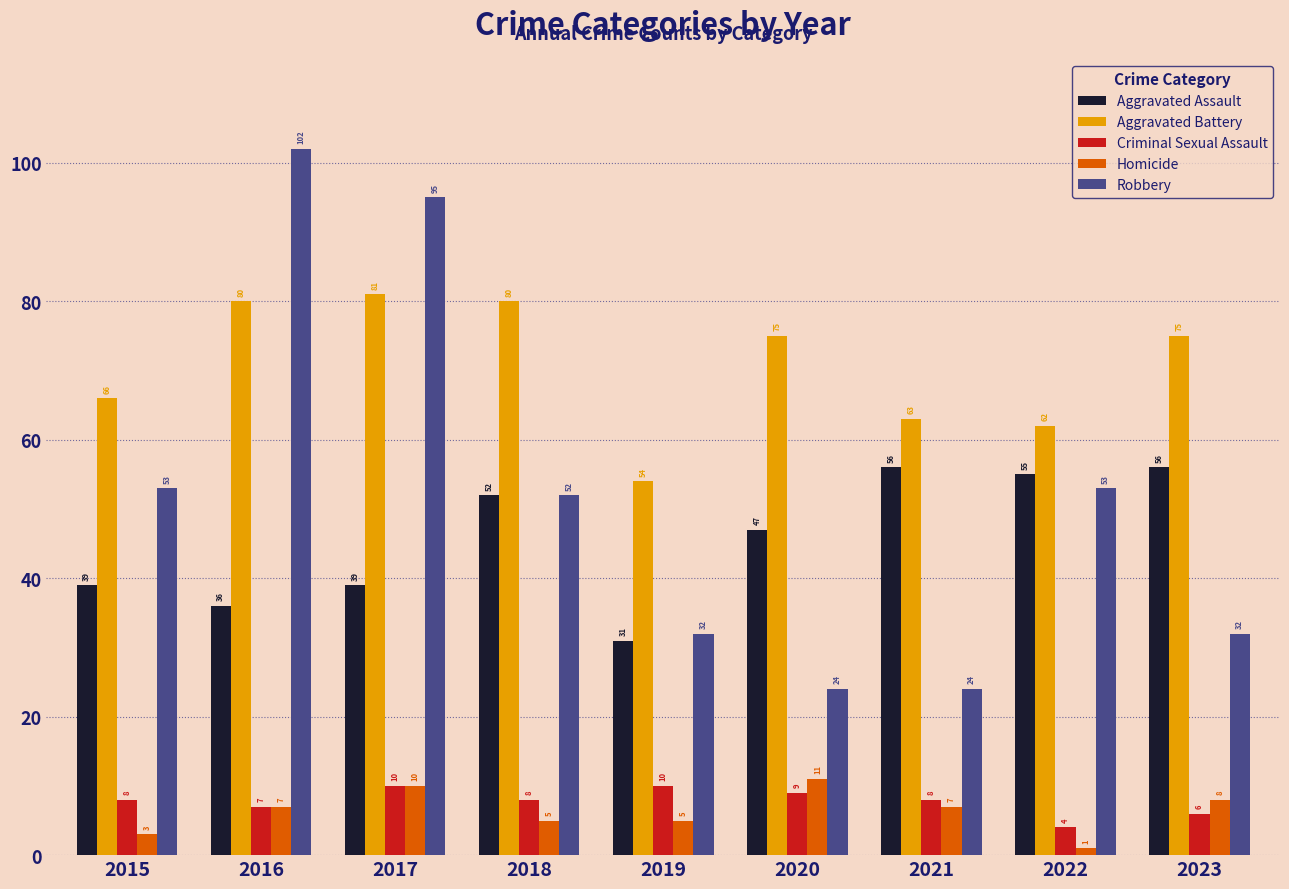

What is the total value across all series at 2016?

232